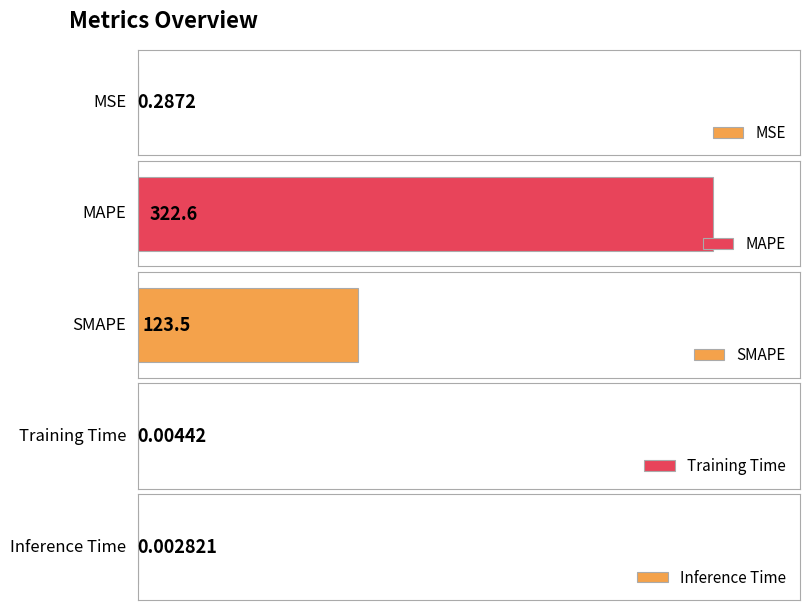

What is the difference between the maximum and minimum values?

322.6